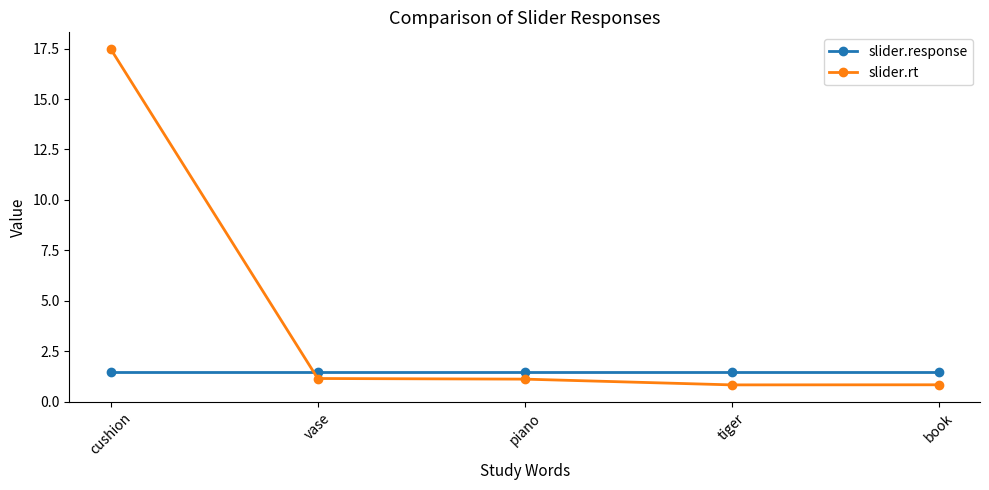

How many series are shown in this chart?

2